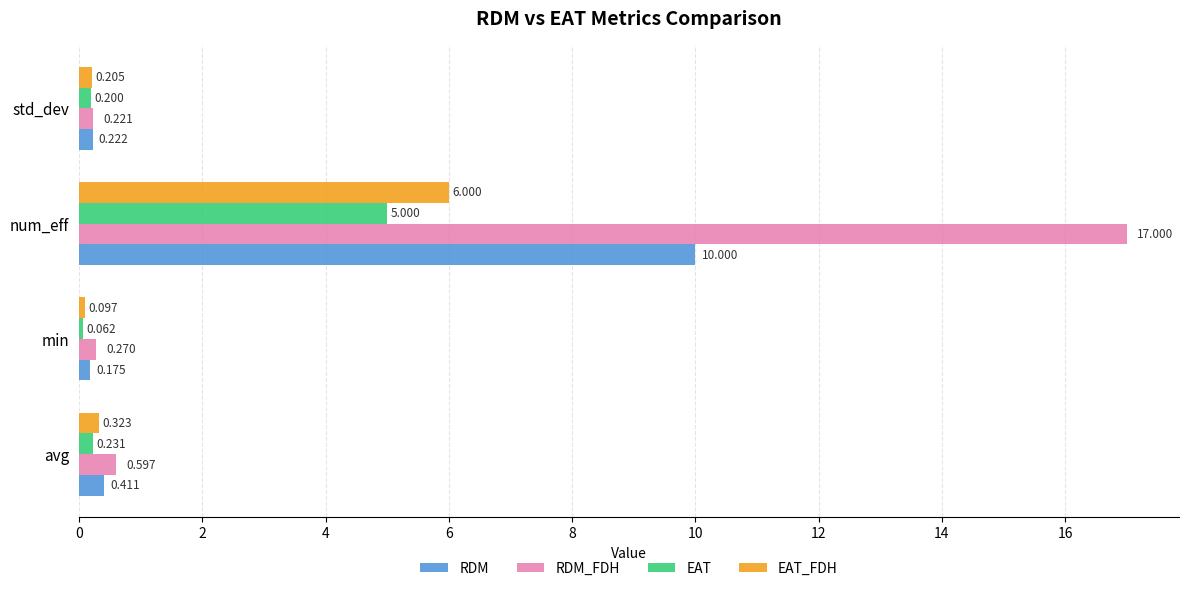

Which category has the highest value in the EAT_FDH series?

num_eff